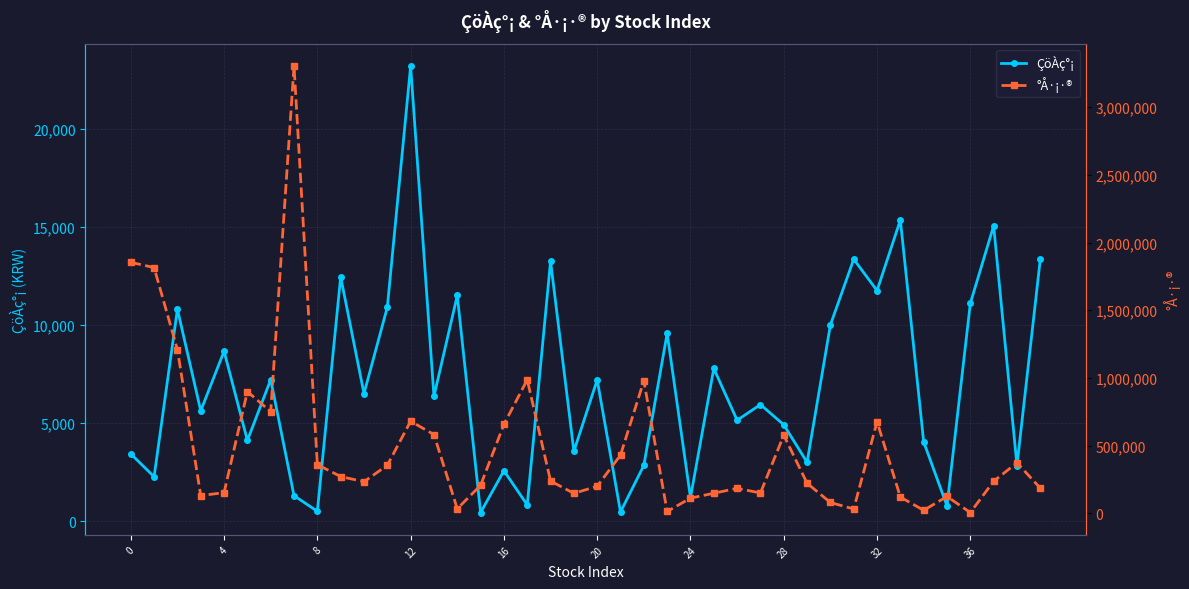

What is the value of the ÇöÀç°¡ point at the 10th from the left?

12450